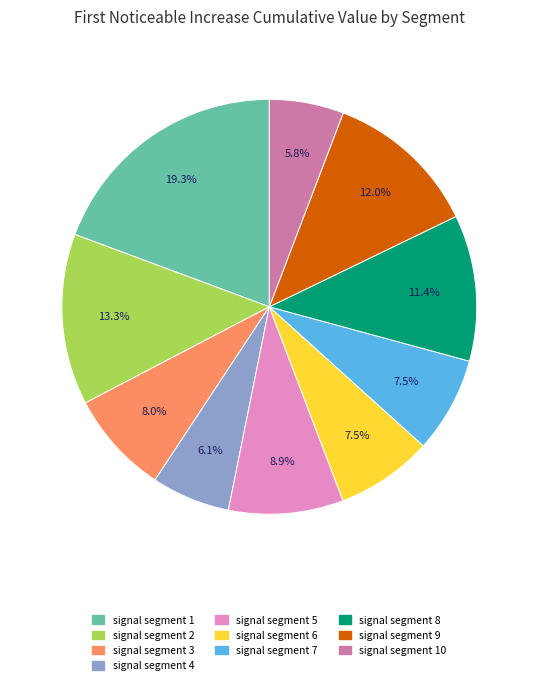

Is there a majority slice in this chart?

No